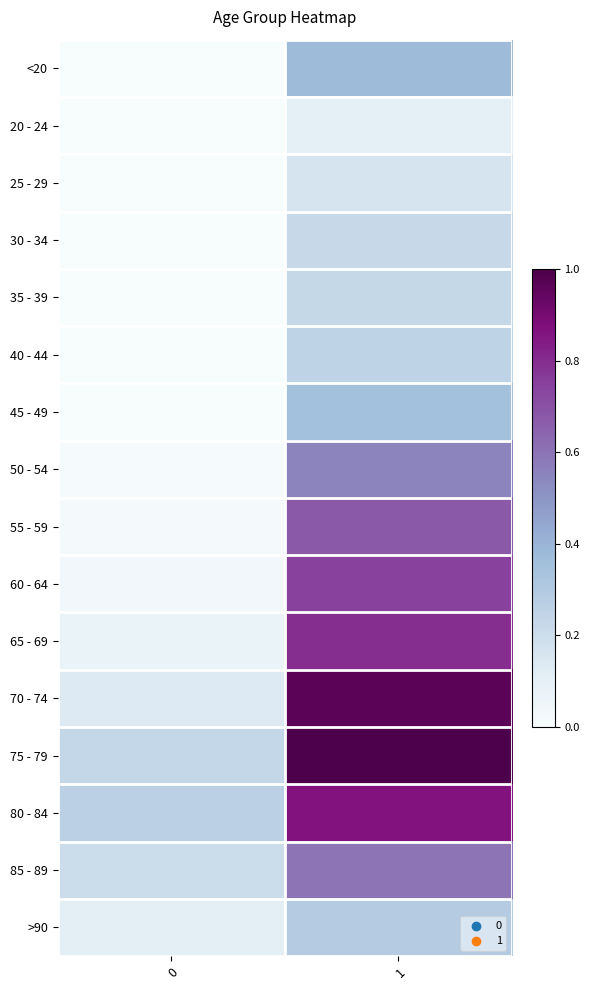

Between 1 and 0, which is larger?

1